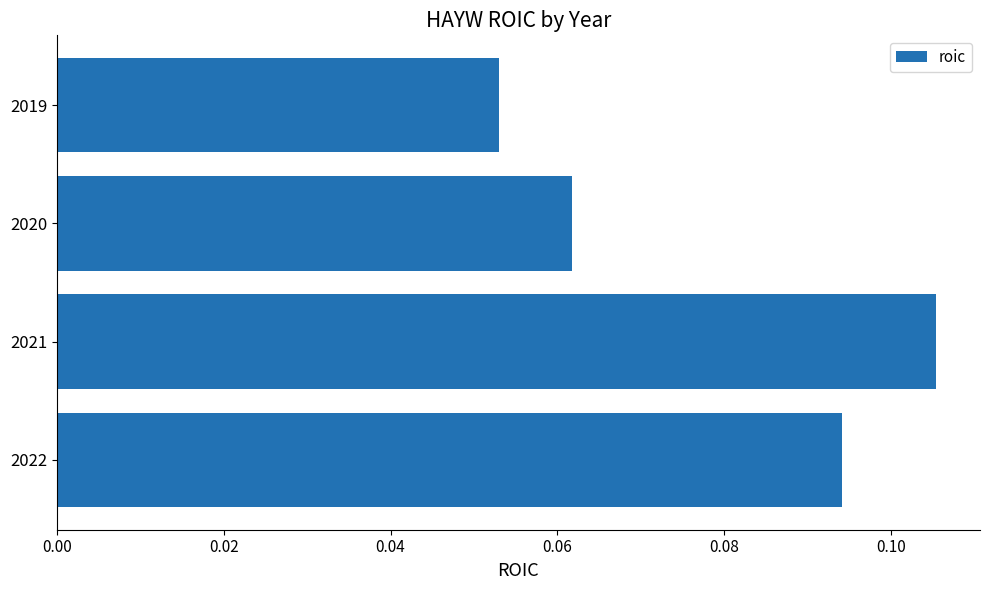

Count the number of categories in the chart.

4